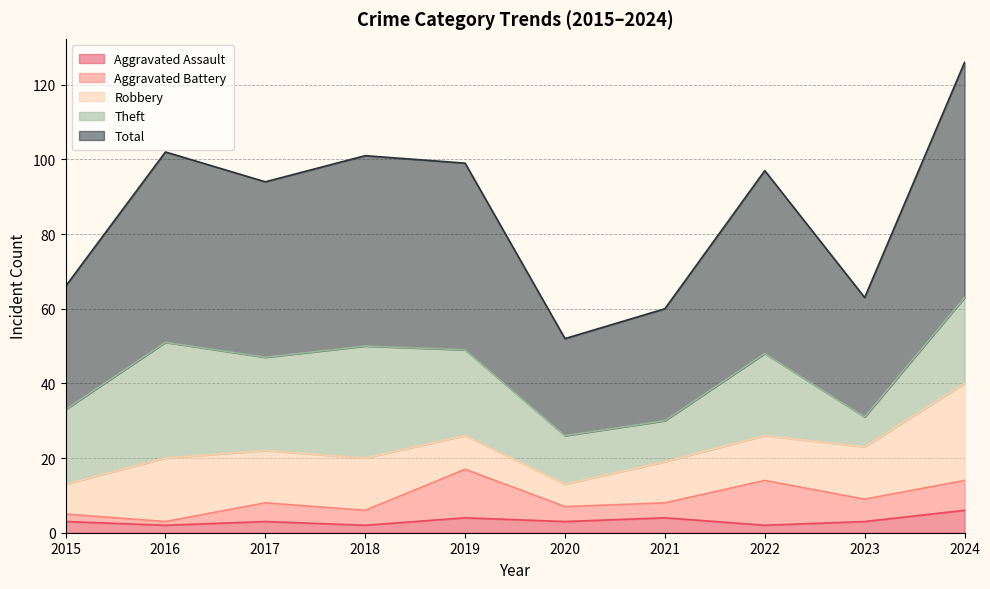

What is the total value across all series at 2020?

52